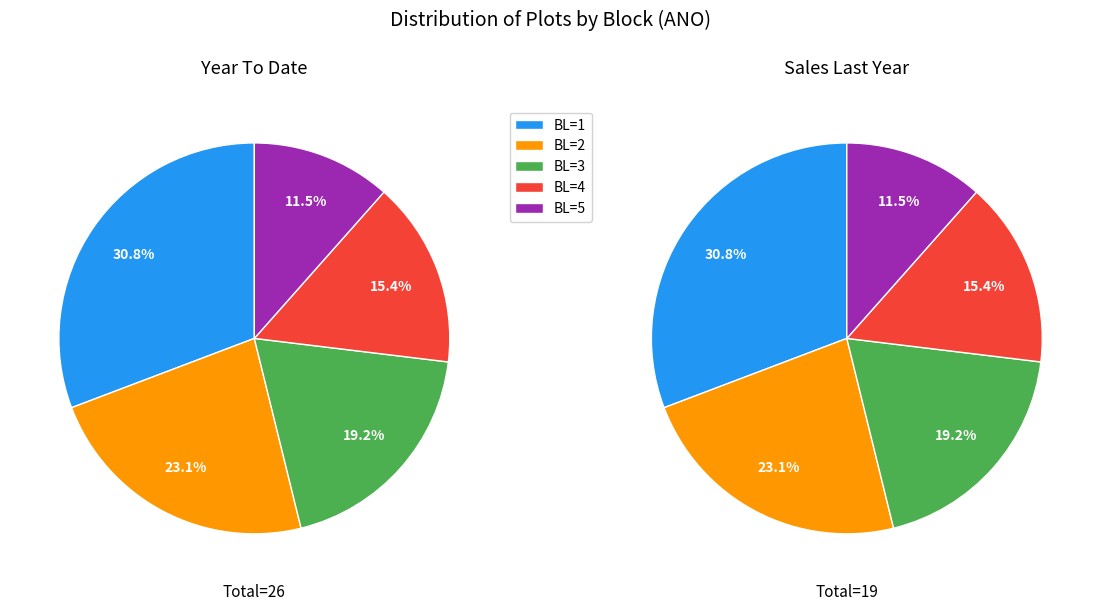

What percentage do BL=3 and BL=1 together represent?

50.0%